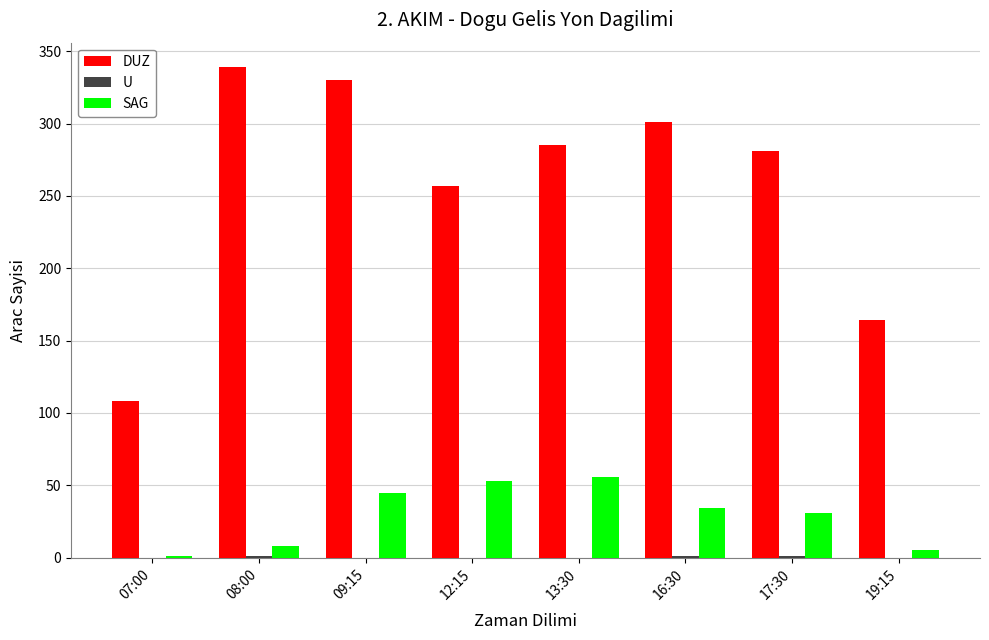

What is the maximum value shown in the chart?

339